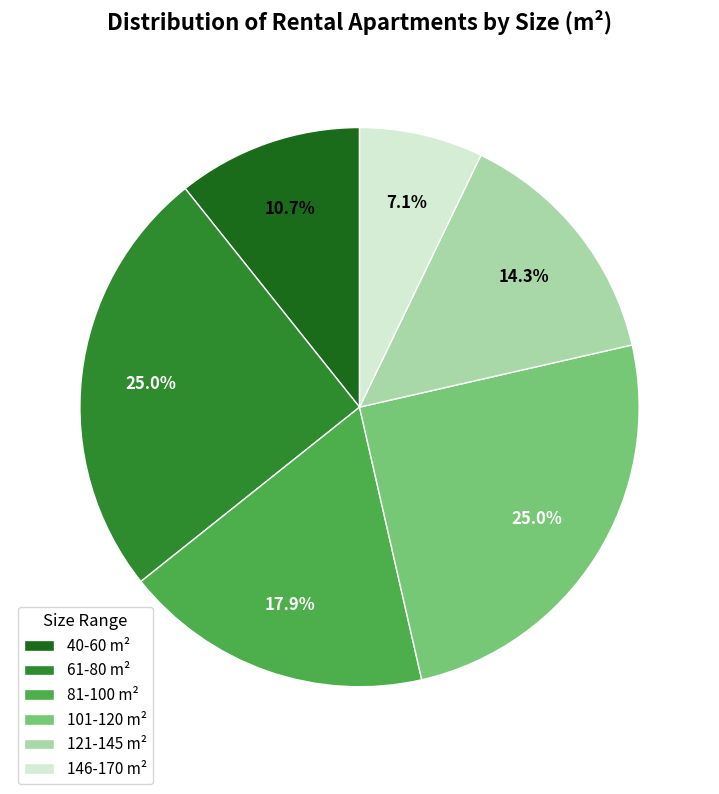

Between 61-80 m² and 146-170 m², which is larger?

61-80 m²